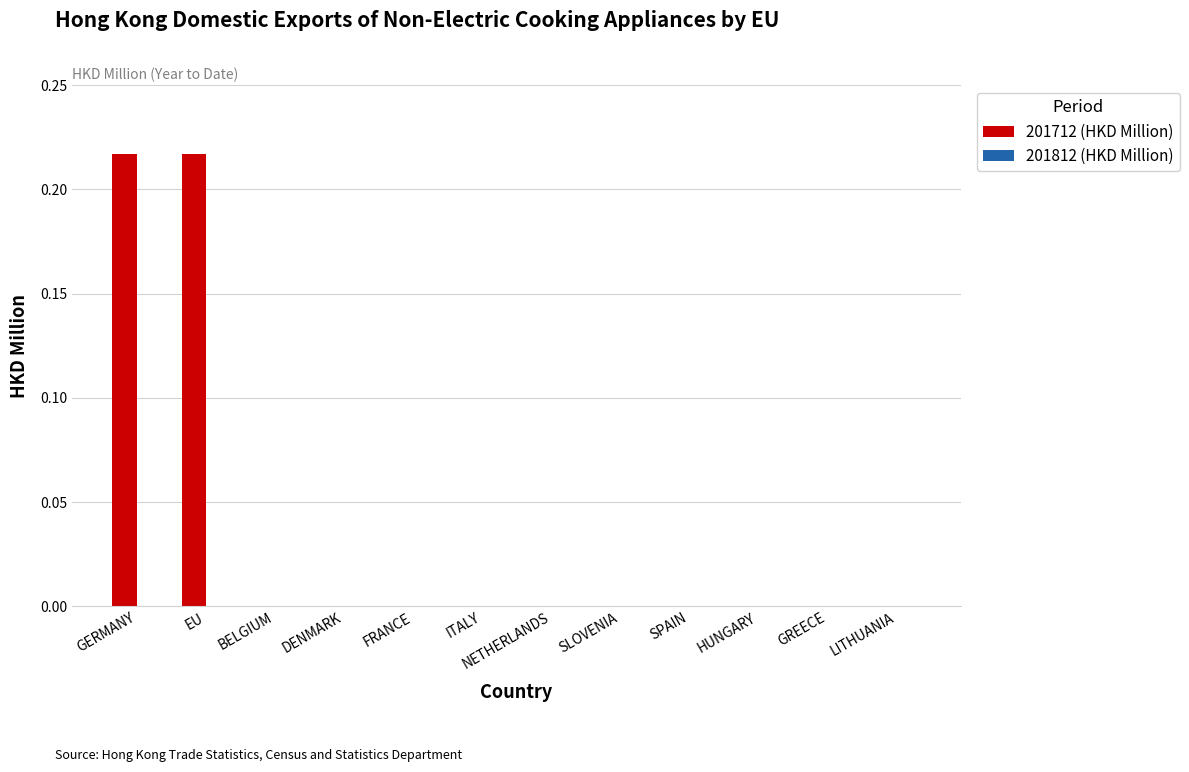

What is the sum of all values?

0.4